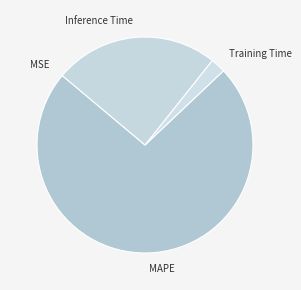

What is the ratio of the value at Inference Time to the value at MAPE?

0.3